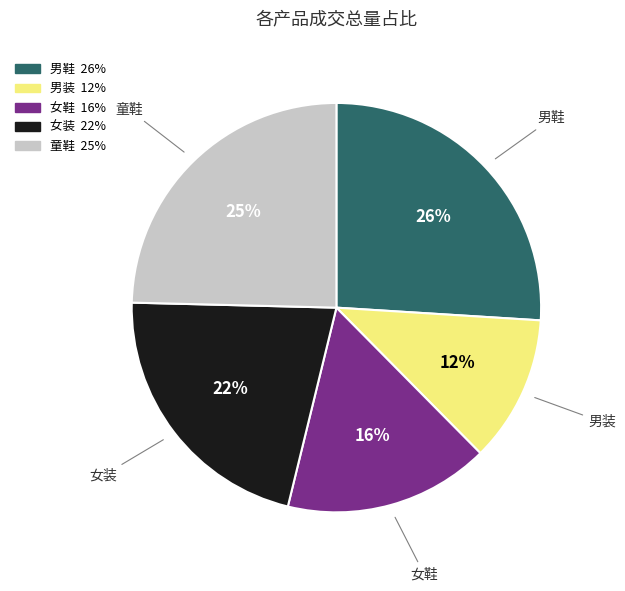

Combined, do 女鞋 and 女装 account for over 50%?

No